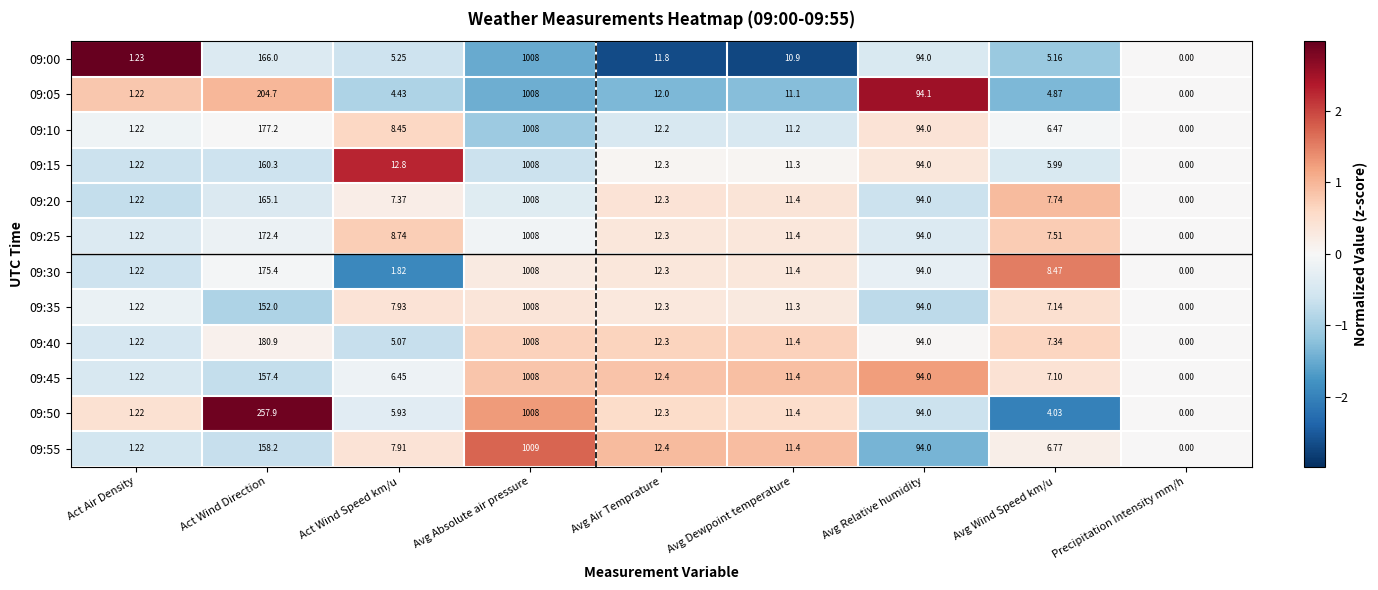

At which category is the sum across all series the highest?

Avg Absolute air pressure